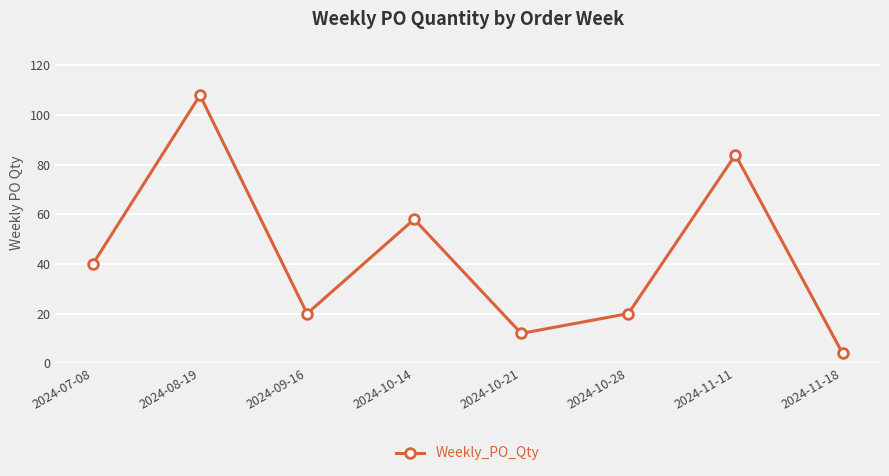

What is the difference between the maximum and second lowest values?

96